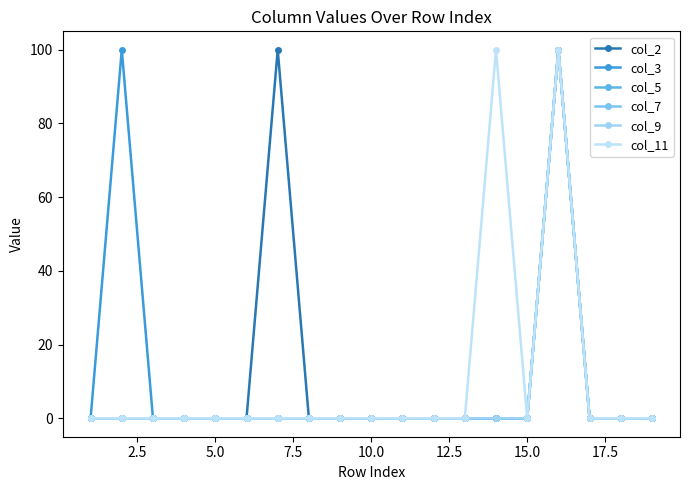

Does the chart have visible grid lines?

No